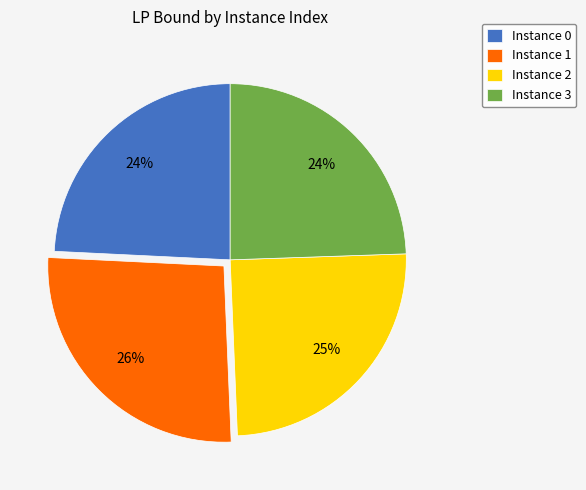

Which has a higher value, Instance 0 or Instance 1?

Instance 1